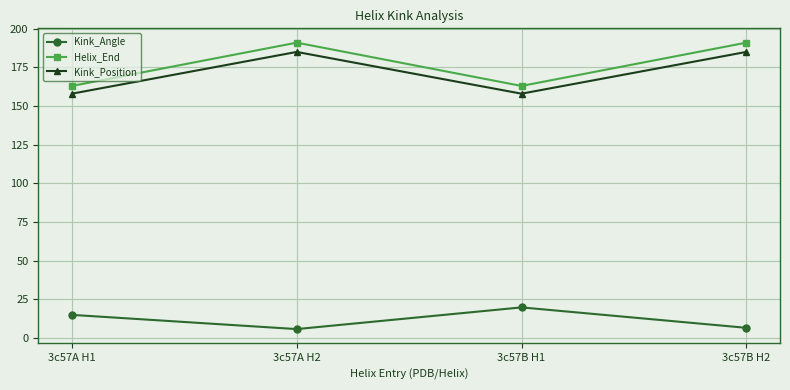

What is the value of the Helix_End point at the 3rd from the left?

163.0